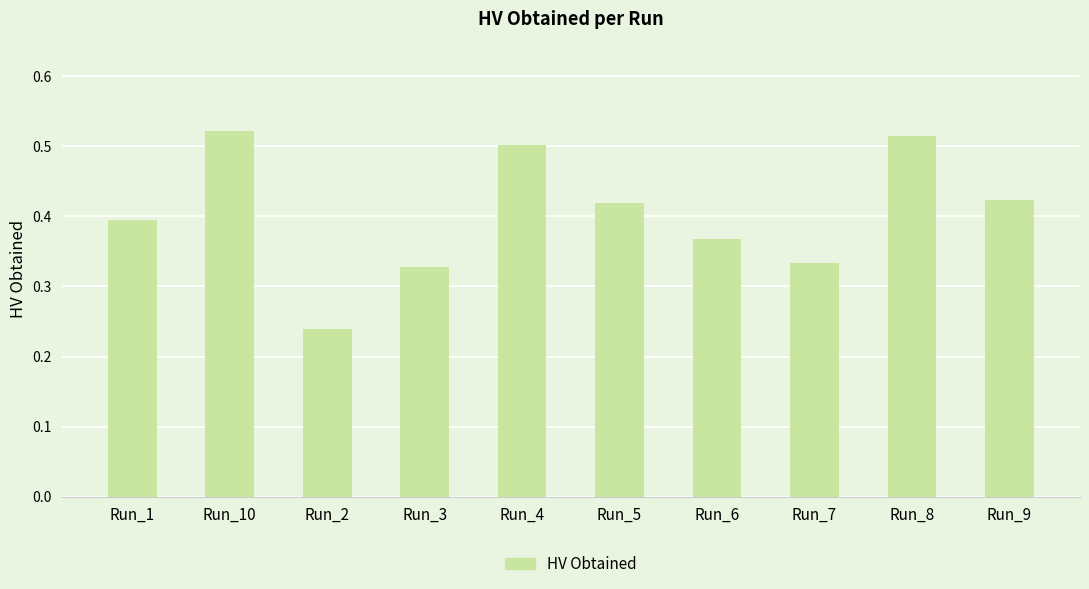

What is the sum of all values?

4.0